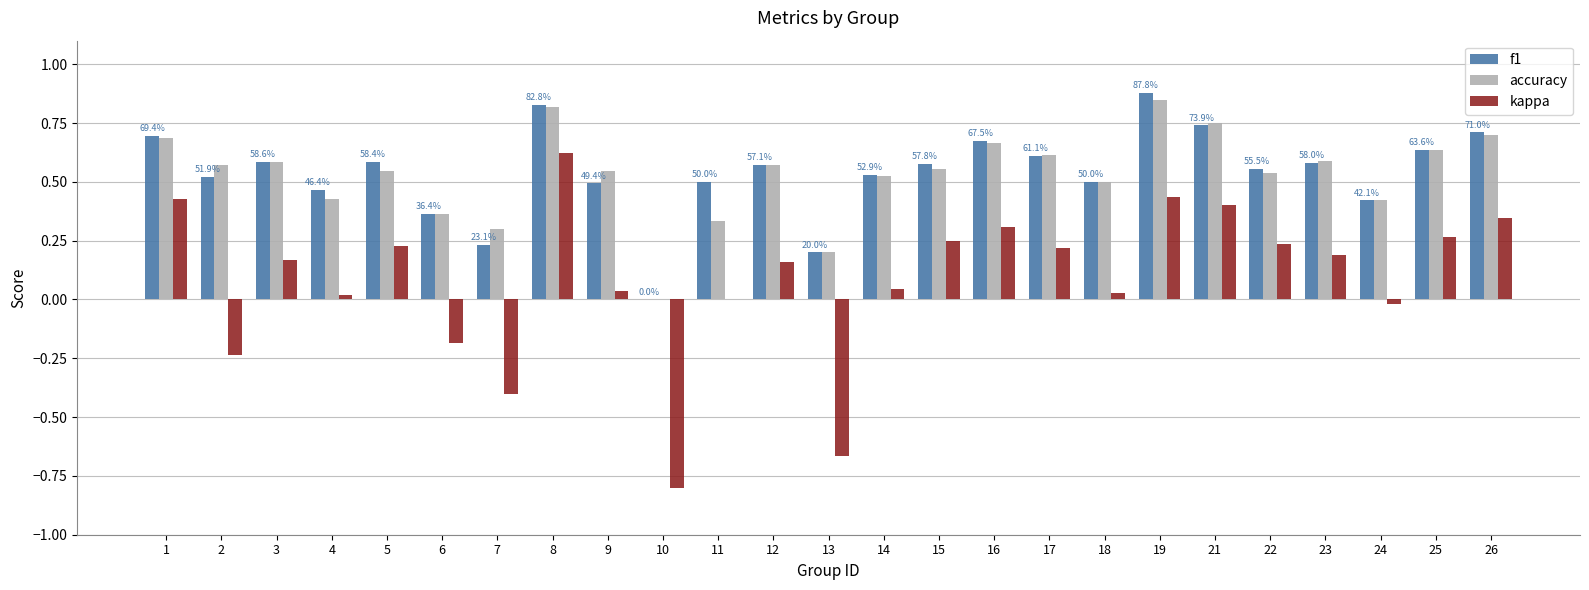

What is the total value across all series at 15?

1.4